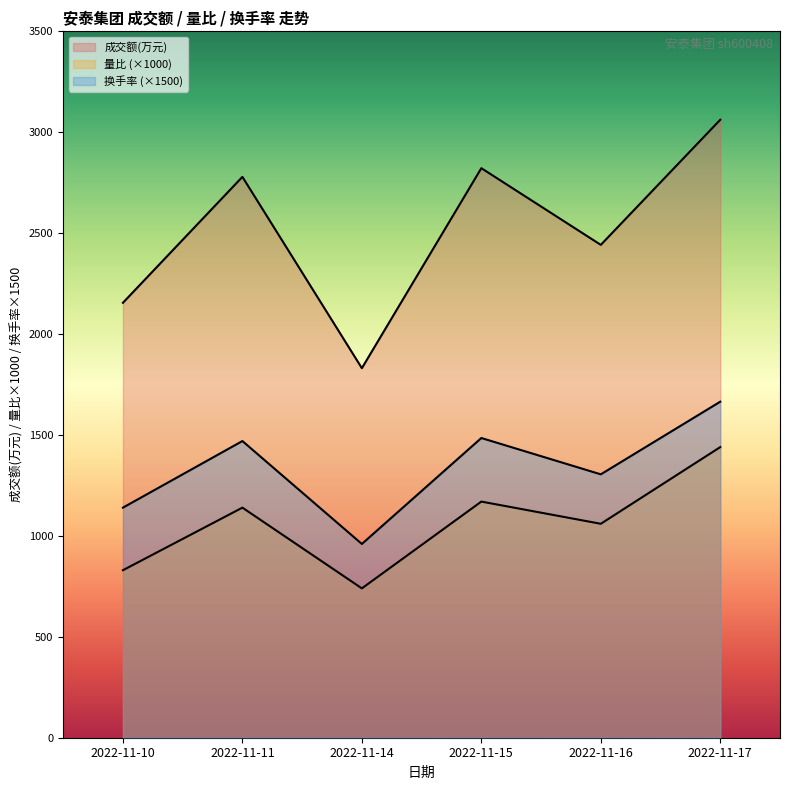

What is the spread (max minus min) of values at 2022-11-11?

1639.0